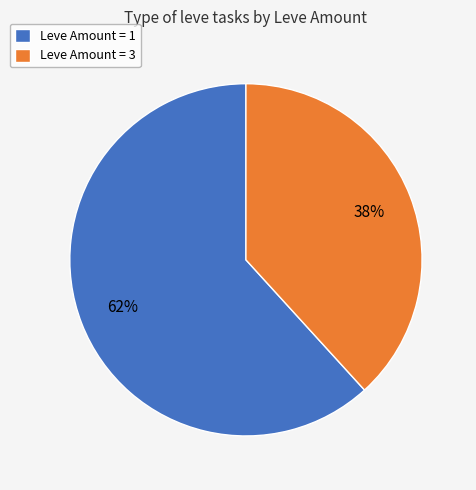

Rank the categories by value from highest to lowest.

Leve Amount = 1, Leve Amount = 3